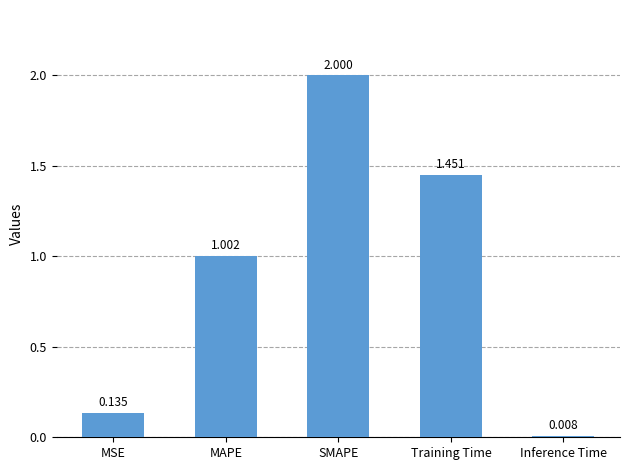

List the labels in order of value, largest first.

SMAPE, Training Time, MAPE, MSE, Inference Time